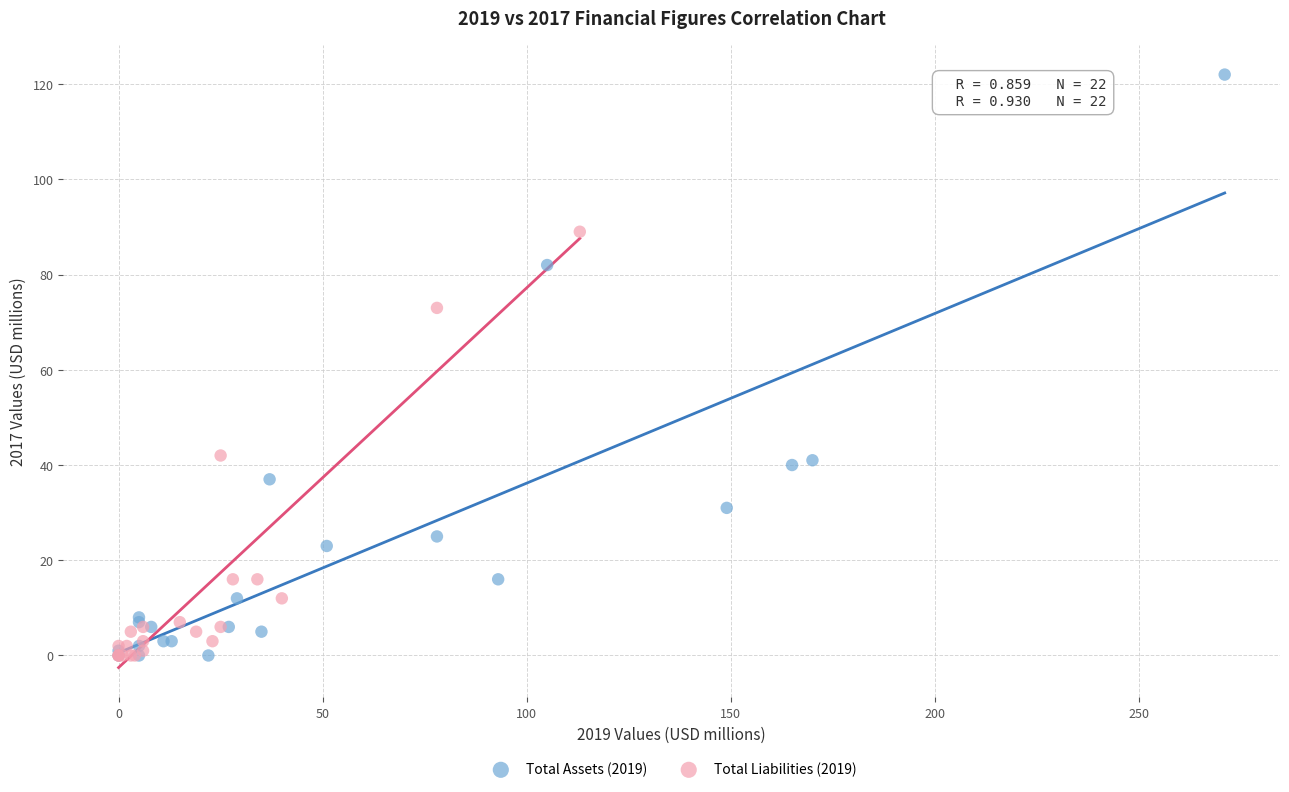

Which series has the widest spread of Y values?

Total Assets (2019)